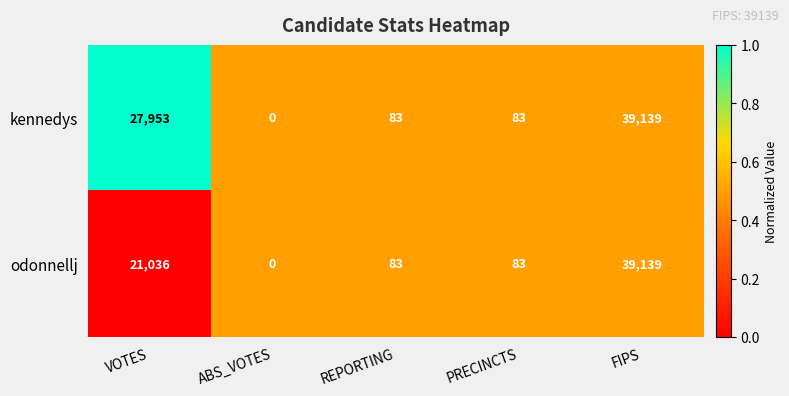

The kennedys series shows 0 at ABS_VOTES. True or false?

True